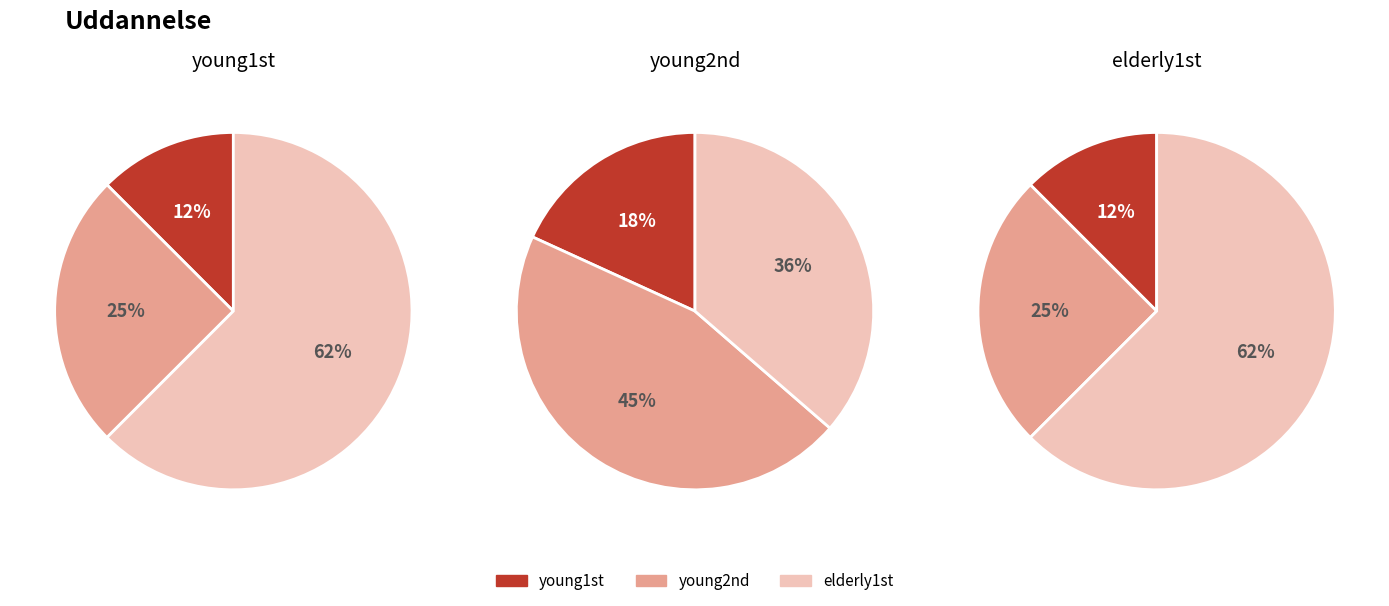

Combined, do 1 and 2 account for over 50%?

No